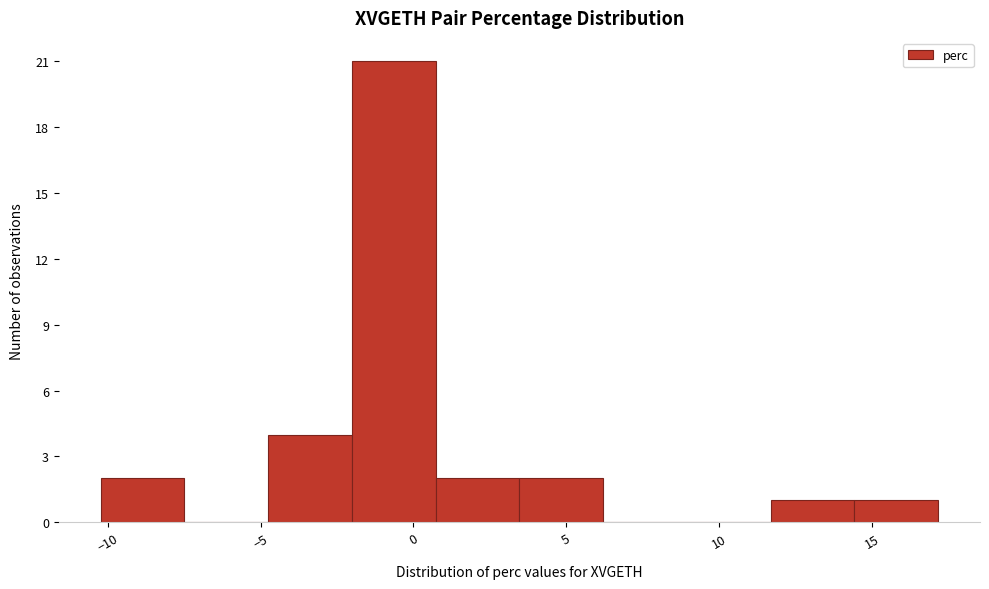

Reading left to right, list every bar in this chart as the range it spans on the x-axis followed by its height. Neither the bar edges nor the heights are printed on the chart, so give them approximately, as read against the axes.

-10.0 to -7.5: 2
-7.5 to -4.5: 0
-4.5 to -2.0: 4
-2.0 to 0.5: 21
0.5 to 3.5: 2
3.5 to 6.0: 2
6.0 to 9.0: 0
9.0 to 11.5: 0
11.5 to 14.5: 1
14.5 to 17.0: 1